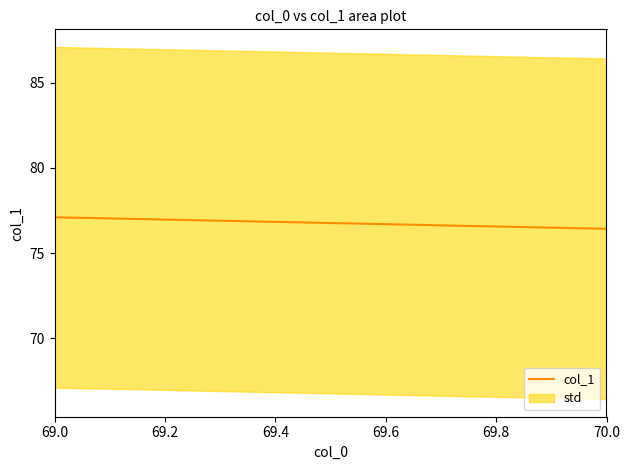

What is the sum of the values at 70.0 and 69.0?

153.5